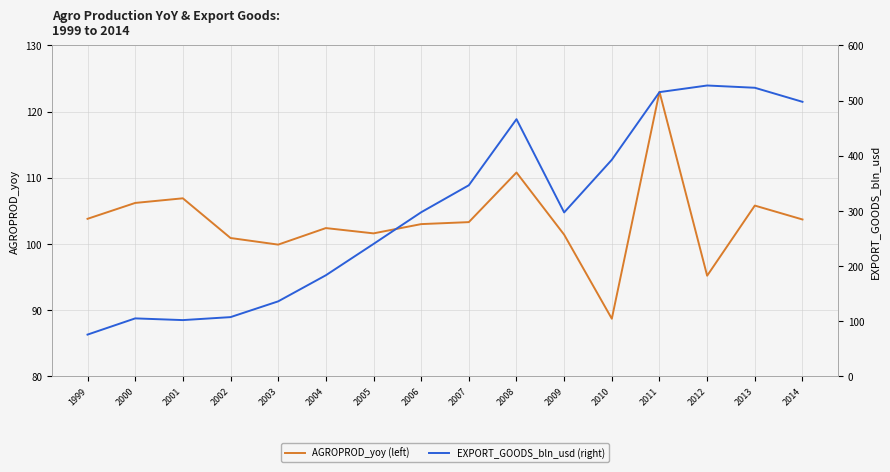

Count the number of data series in this chart.

2